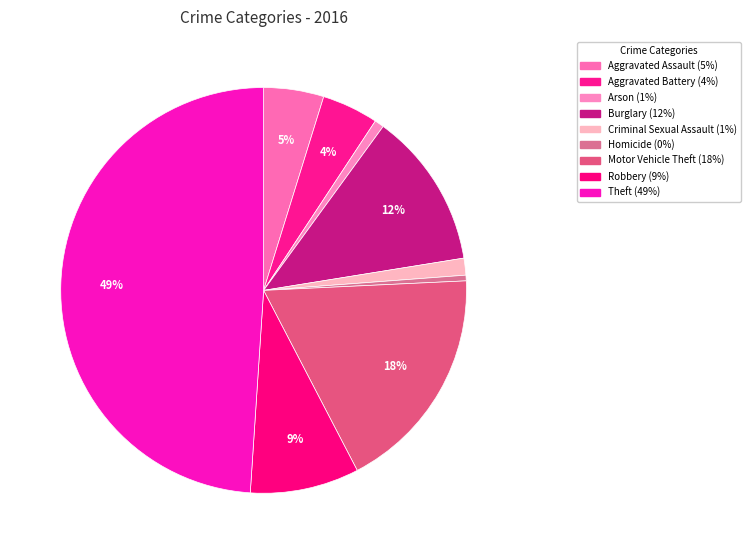

How many slices are in this pie chart?

9